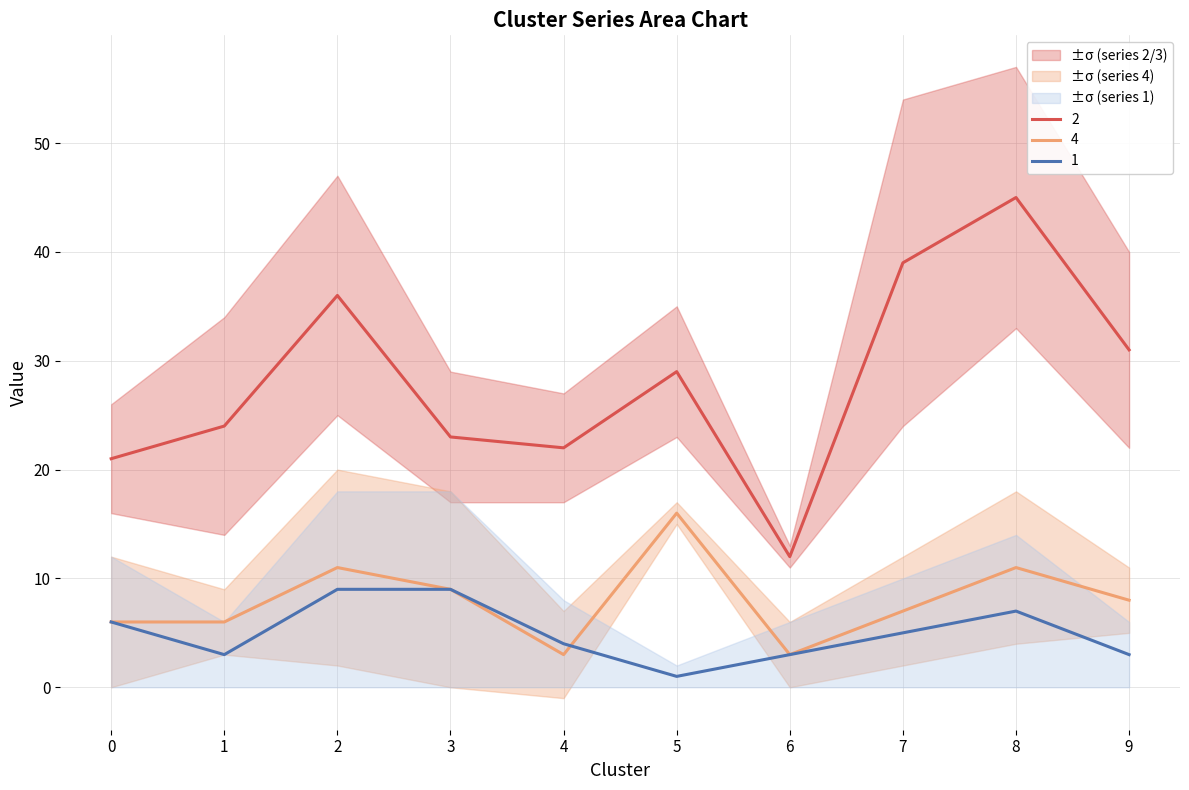

Is the value of 2 at 7 greater than the value of 4 at 6?

Yes